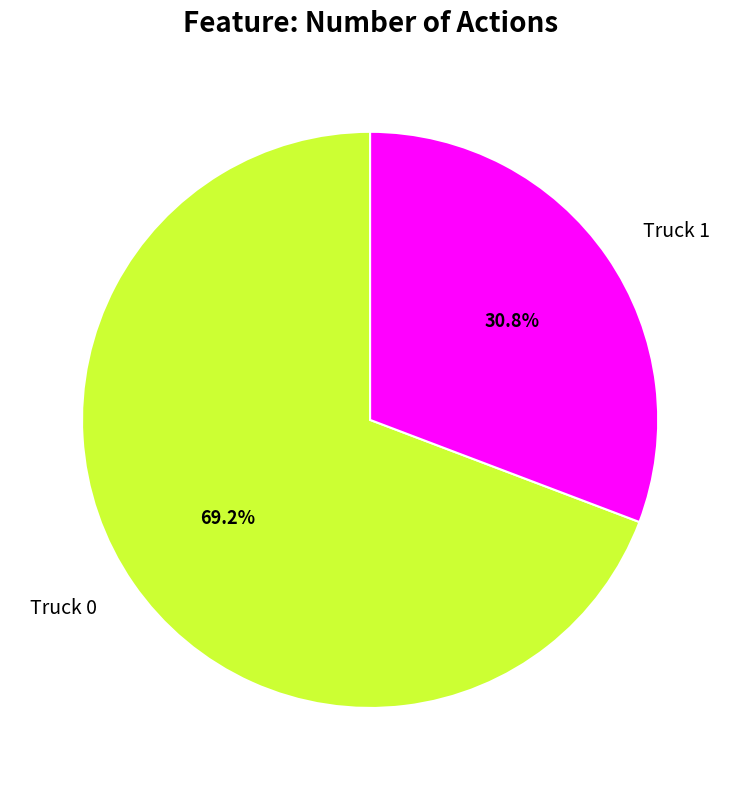

Which category has the smallest portion of the pie?

Truck 1